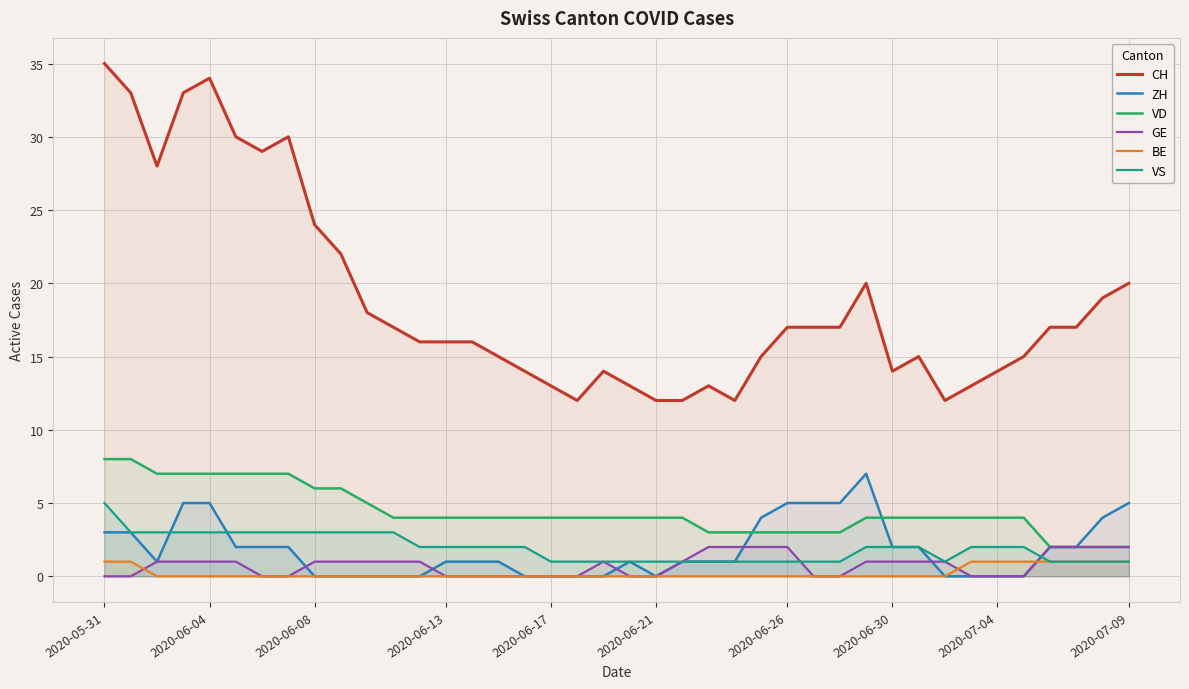

What is the average value of the ZH series?

2